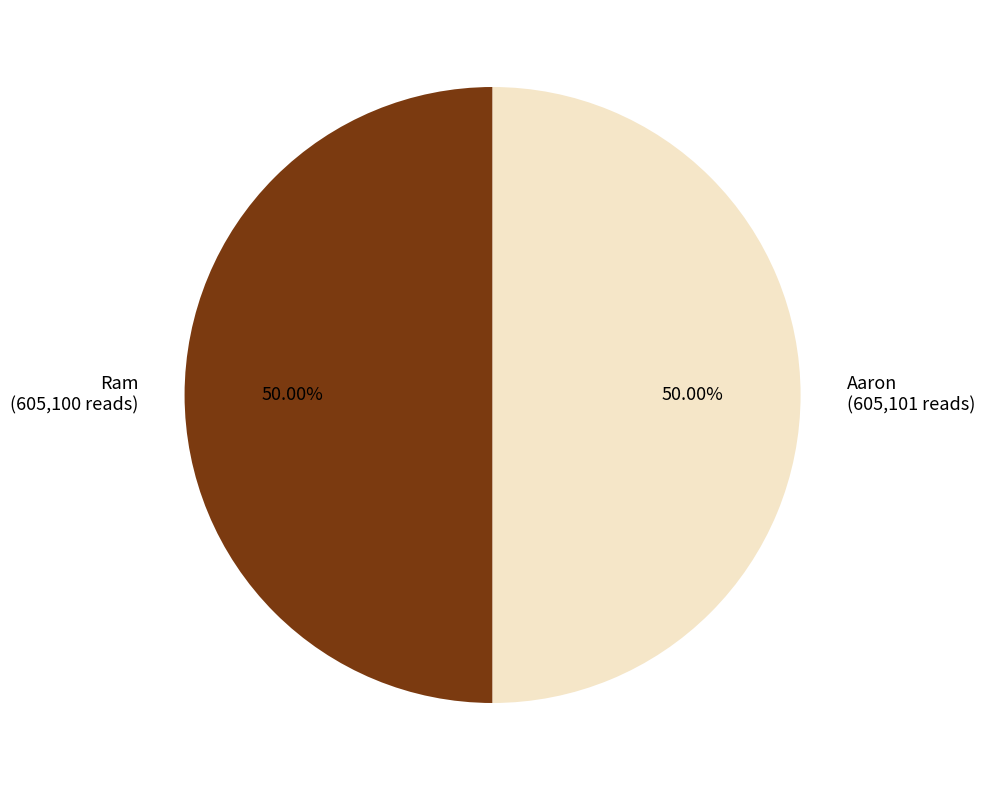

What percentage is the Aaron slice, to the nearest percent?

50%